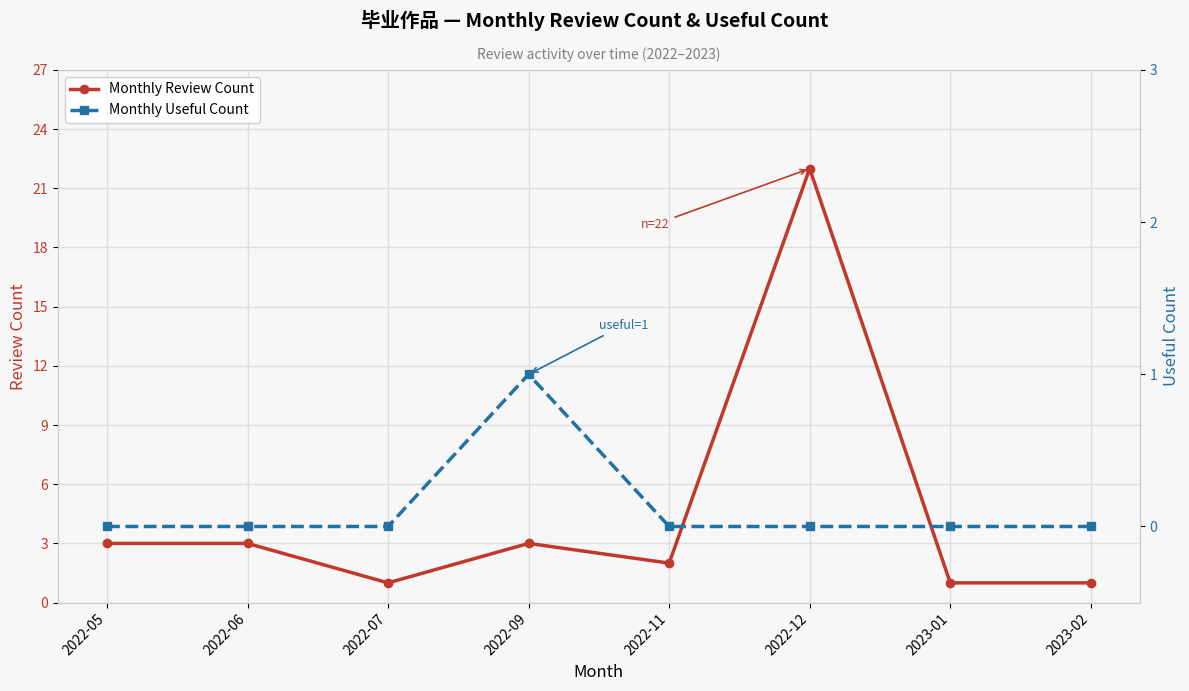

Where is Monthly Useful Count nearest to the value 0?

2022-05